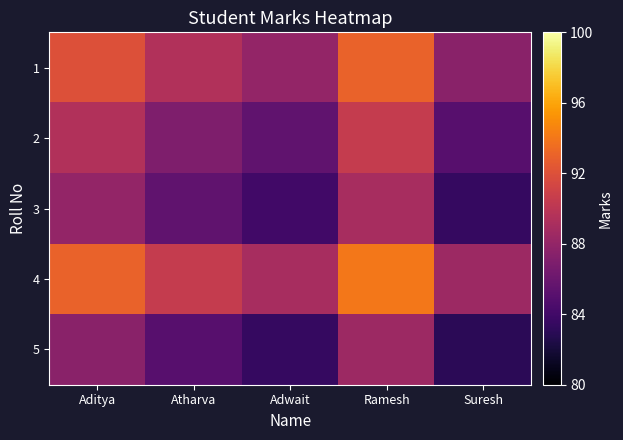

At how many categories does at least one series exceed 84?

5